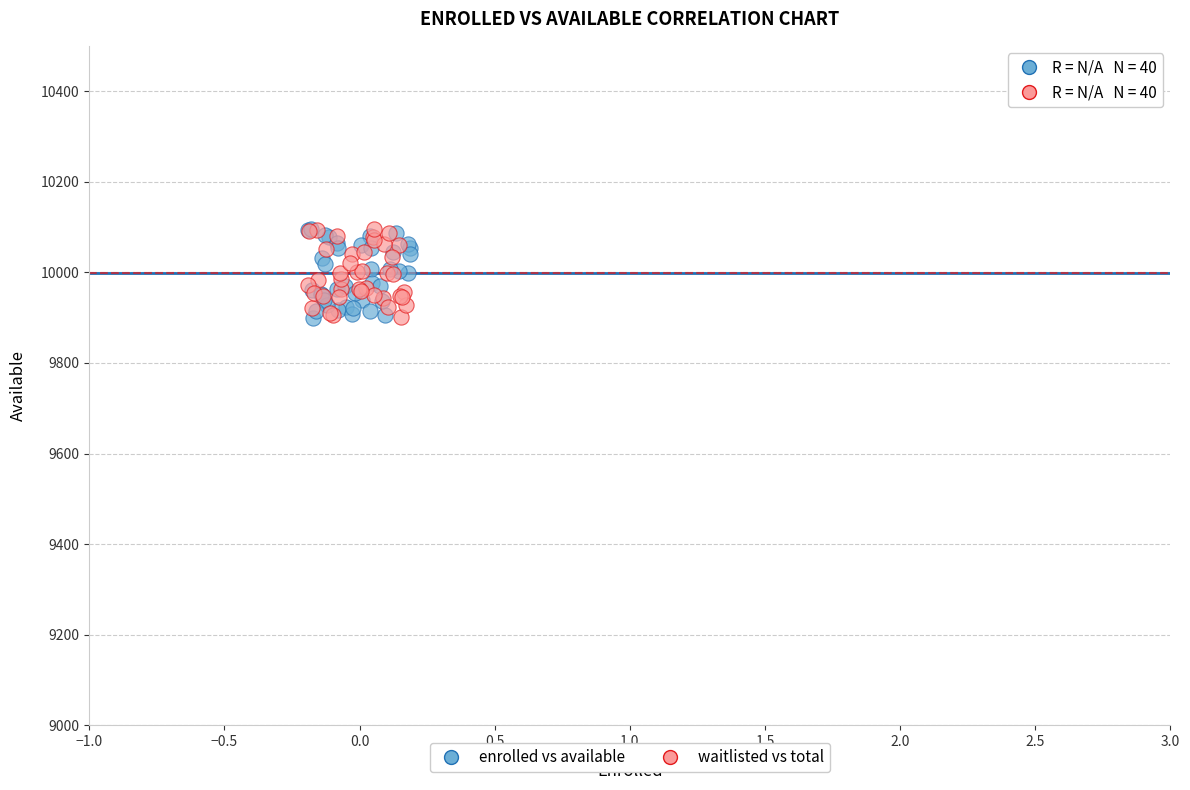

What are all the series names shown in the legend?

enrolled vs available, waitlisted vs total